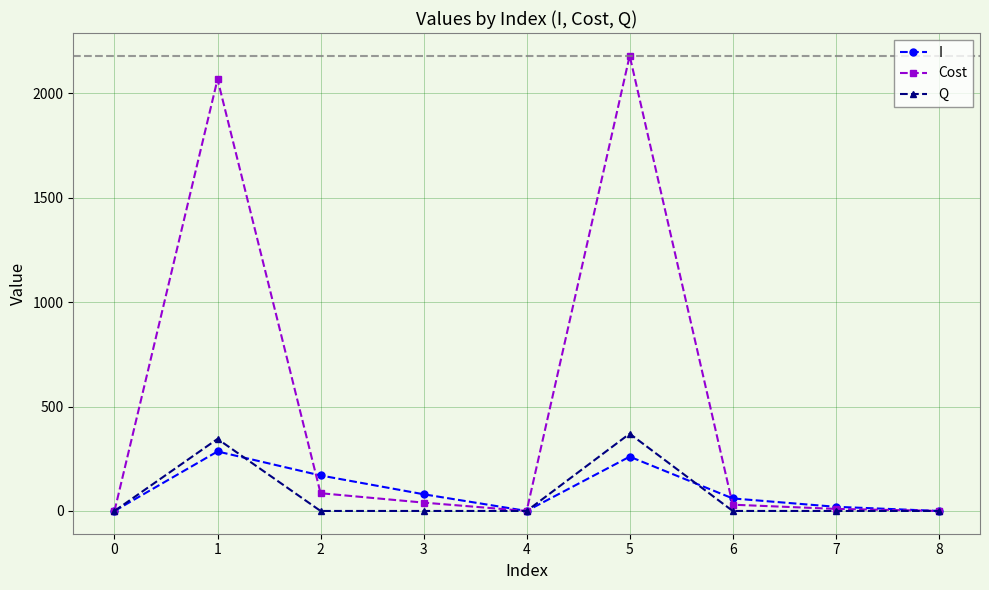

Is the value of I at 5 greater than the value of Cost at 5?

No